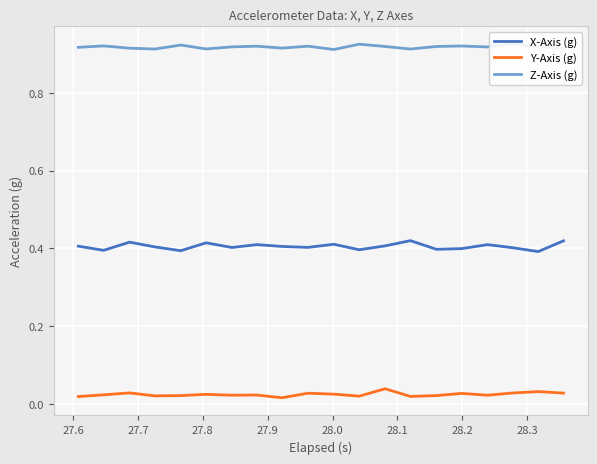

Which series has the widest spread of values?

X-Axis (g)